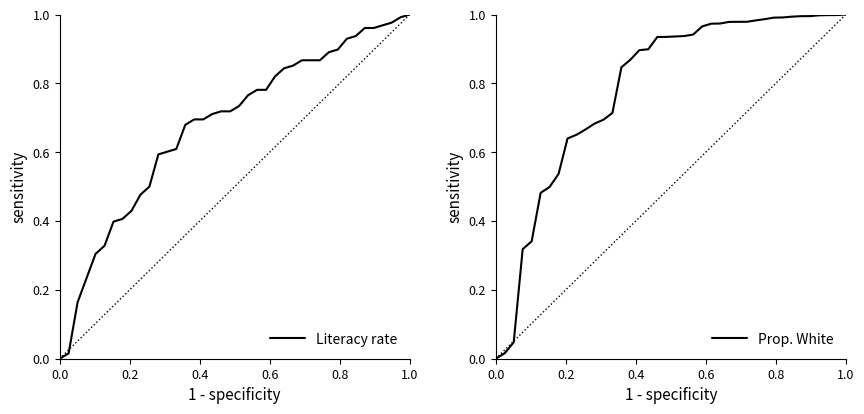

Reading left to right, list all the values displayed in this chart.

Literacy rate: 0.0	0.0	0.2	0.2	0.3	0.3	0.4	0.4	0.4	0.5	0.5	0.6	0.6	0.6	0.7	0.7	0.7	0.7	0.7	0.7	0.7	0.8	0.8	0.8	0.8	0.8	0.9	0.9	0.9	0.9	0.9	0.9	0.9	0.9	1.0	1.0	1.0	1.0	1.0	1.0
Prop. White: 0.0	0.0	0.0	0.3	0.3	0.5	0.5	0.5	0.6	0.7	0.7	0.7	0.7	0.7	0.8	0.9	0.9	0.9	0.9	0.9	0.9	0.9	0.9	1.0	1.0	1.0	1.0	1.0	1.0	1.0	1.0	1.0	1.0	1.0	1.0	1.0	1.0	1.0	1.0	1.0